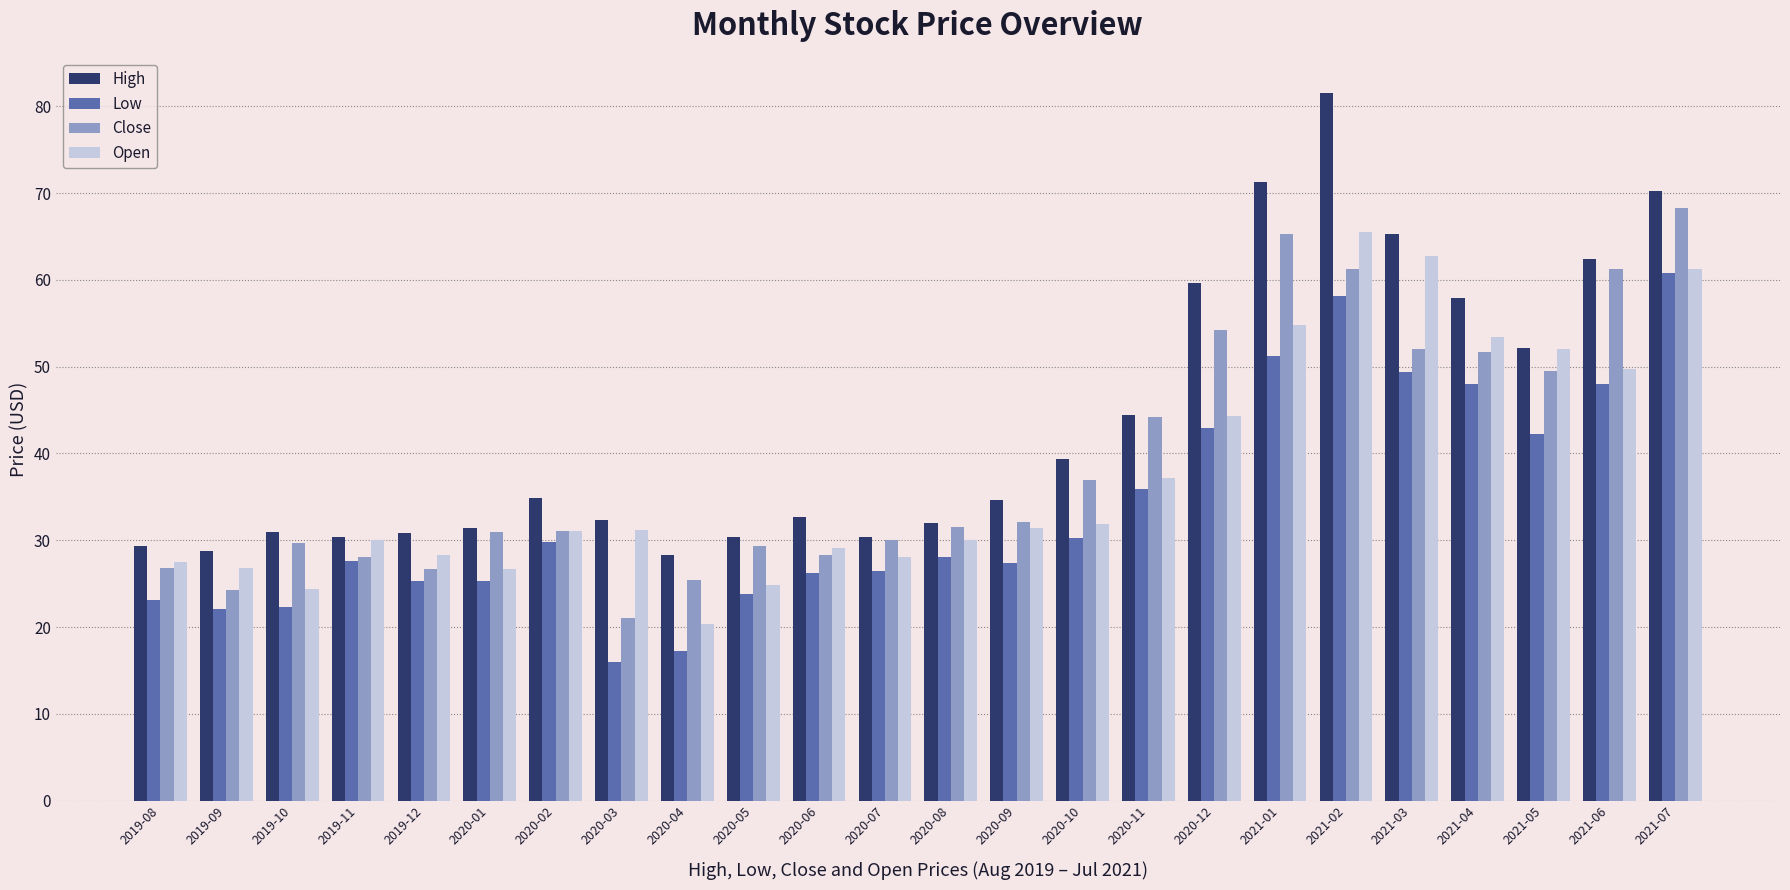

What is the spread (max minus min) of values at 2019-09?

6.7